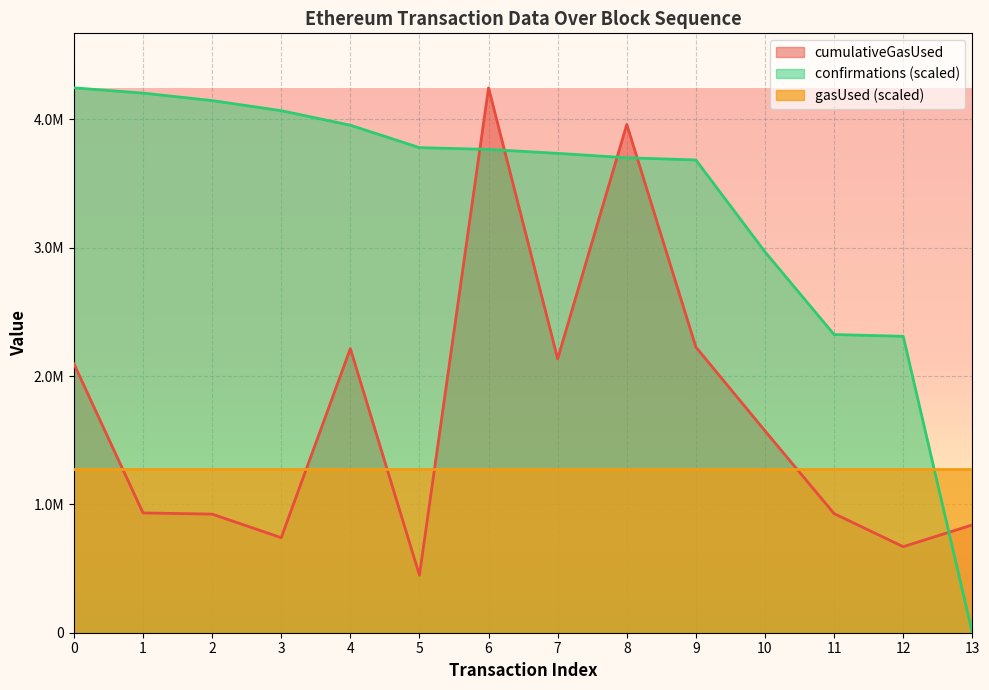

What are all the series names shown in the legend?

cumulativeGasUsed, confirmations (scaled), gasUsed (scaled)